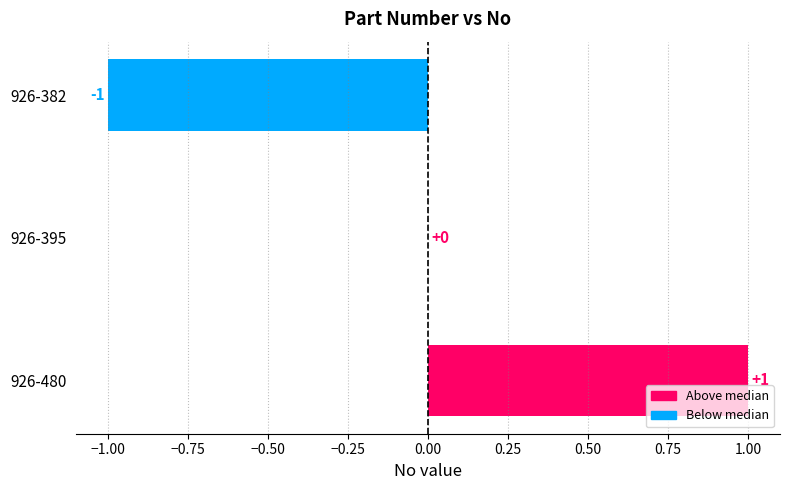

Between 926-395 and 926-382, which is larger?

926-395